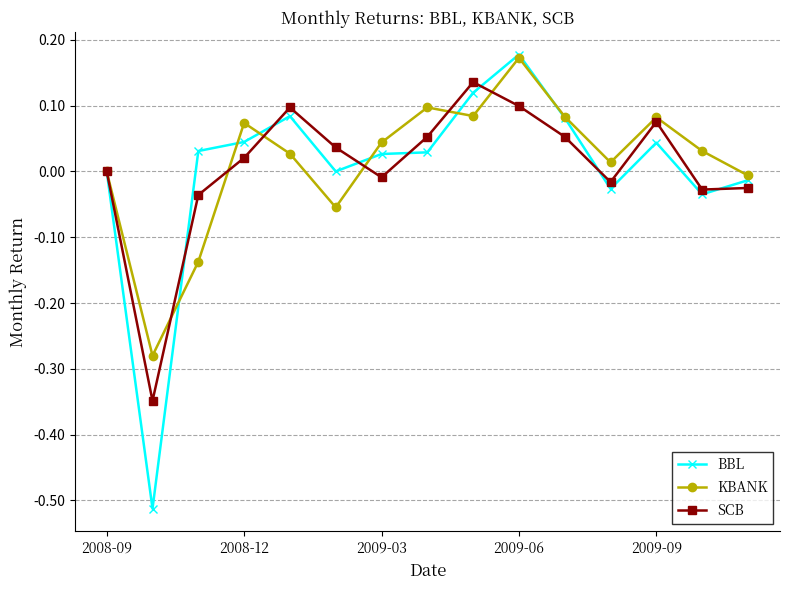

True or false: SCB has more than 2 points higher than both neighbors.

True